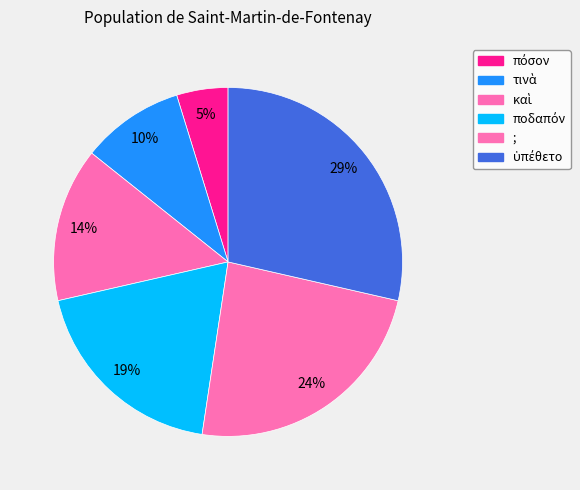

What percentage is NOT represented by ποδαπόν?

81.0%